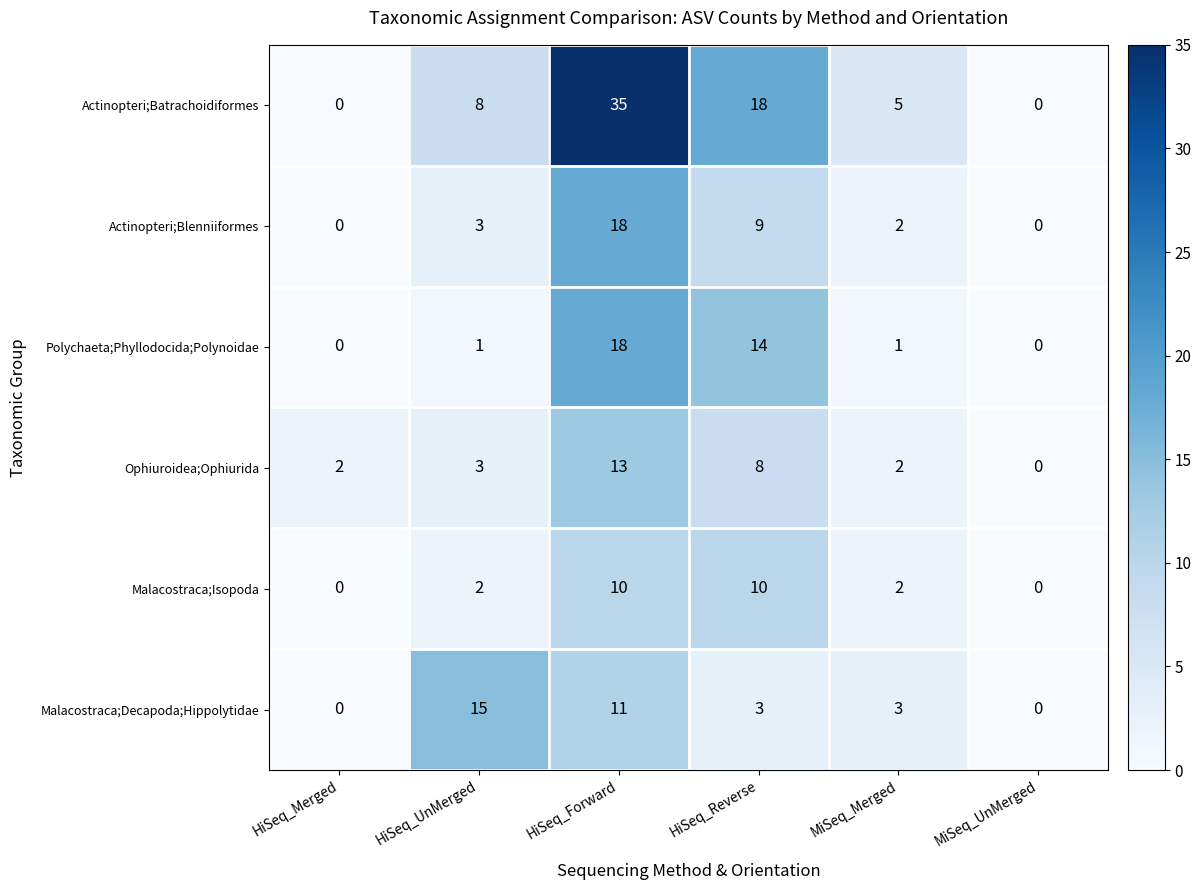

At which category is the sum across all series the highest?

HiSeq_Forward